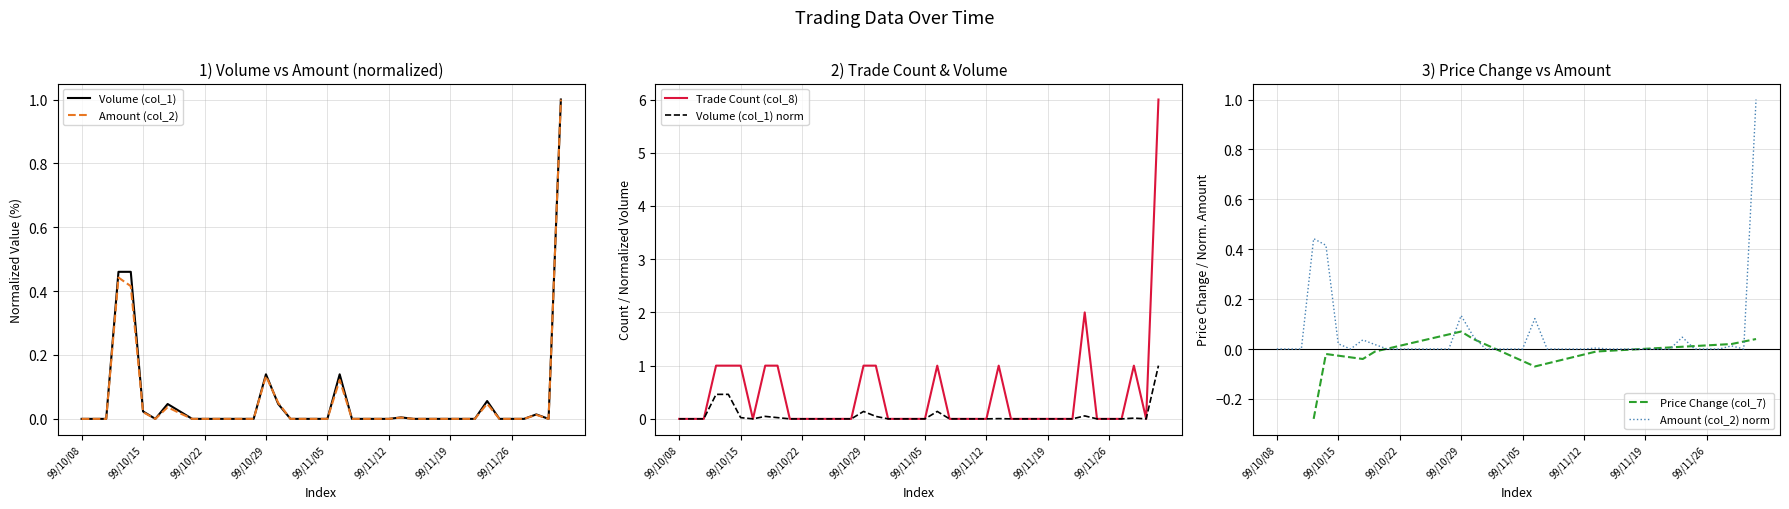

Which label corresponds to the largest value in the chart?

99/12/02